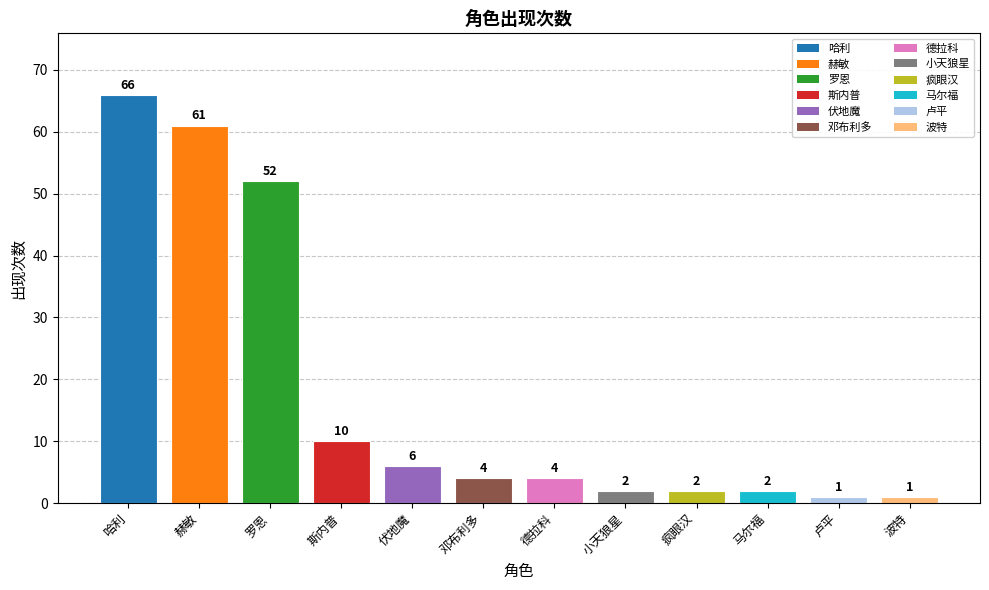

Reading left to right, extract all data points from this chart.

66	61	52	10	6	4	4	2	2	2	1	1